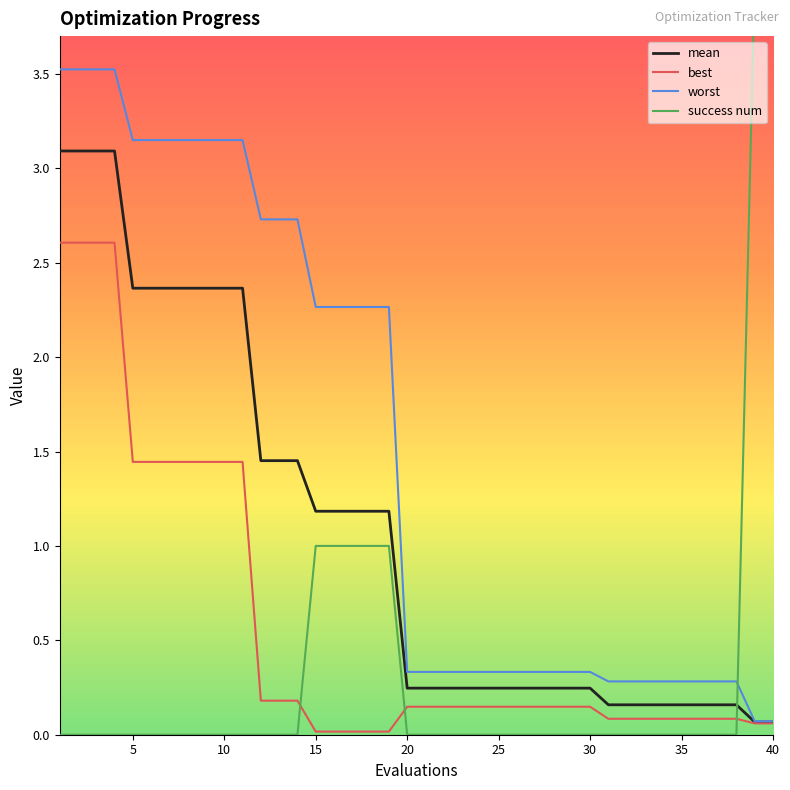

The mean series shows 3.4 at 5. True or false?

False